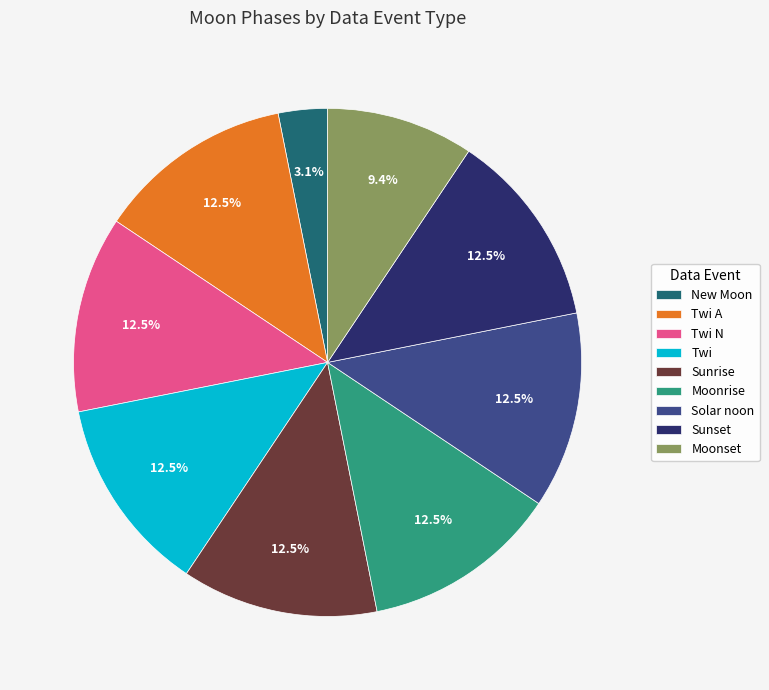

Between Moonset and Moonrise, which is larger?

Moonrise